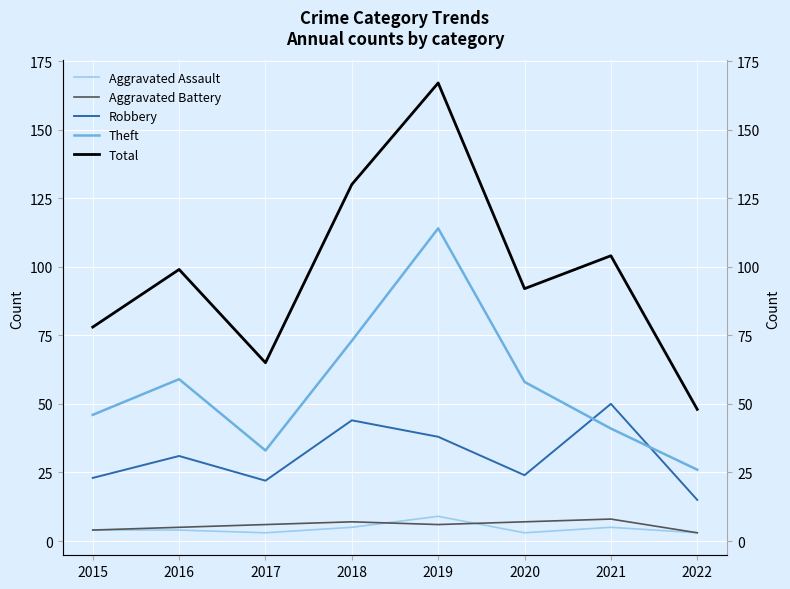

Between 2022 and 2021, which is larger?

2021